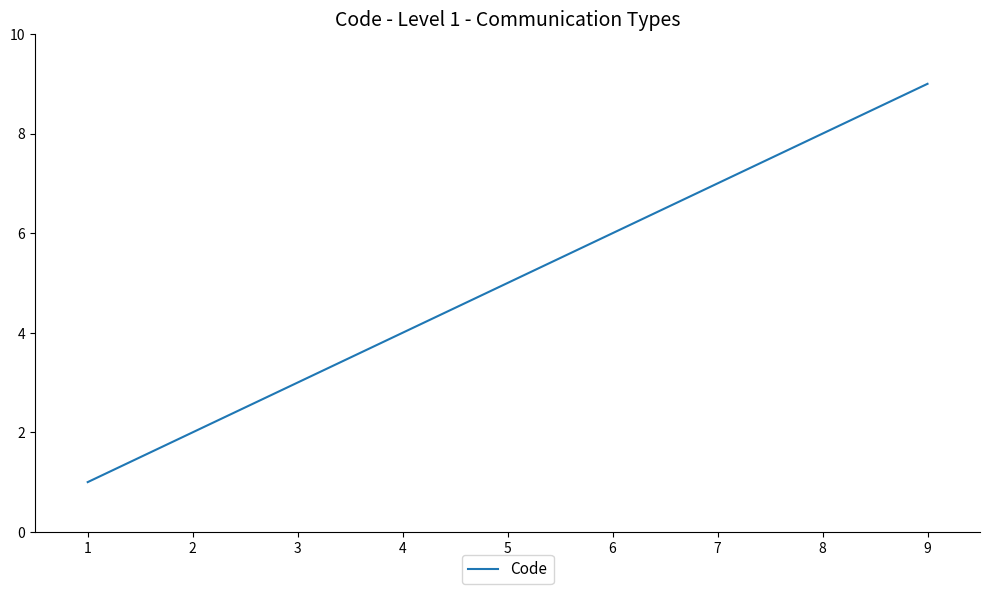

Rank the categories by value from highest to lowest.

9, 8, 7, 6, 5, 4, 3, 2, 1